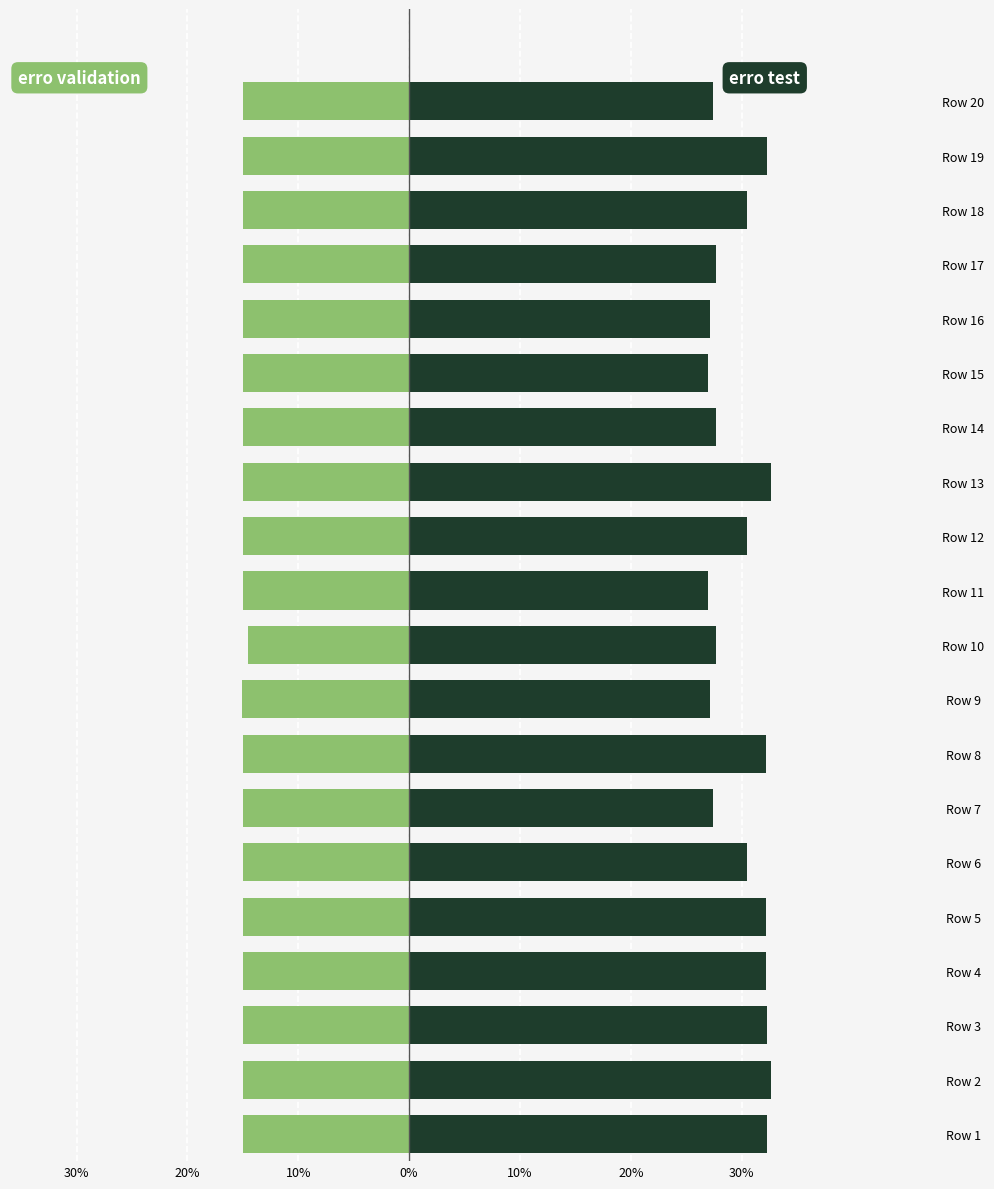

At Row 8, list the series in order from largest to smallest.

erro test, erro validation